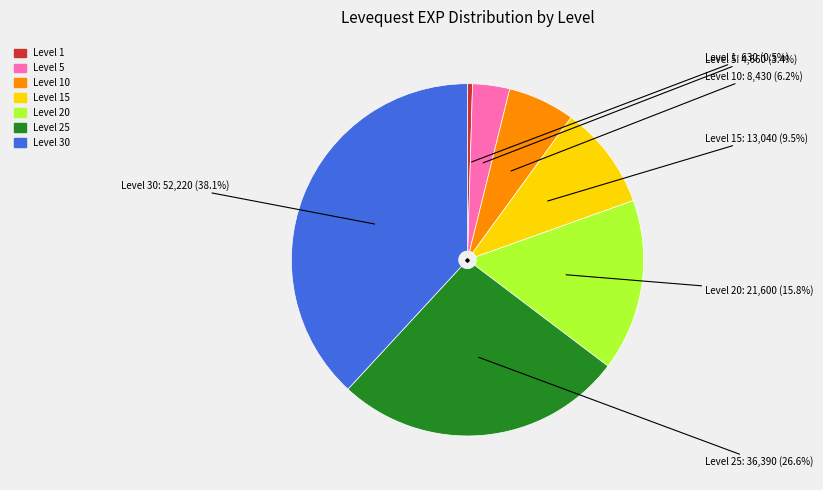

Is there a majority slice in this chart?

No